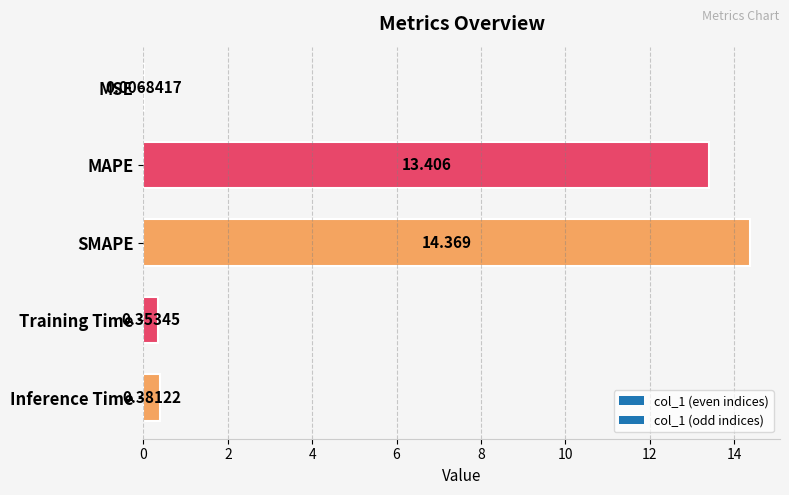

At which label is the value closest to 7?

MAPE